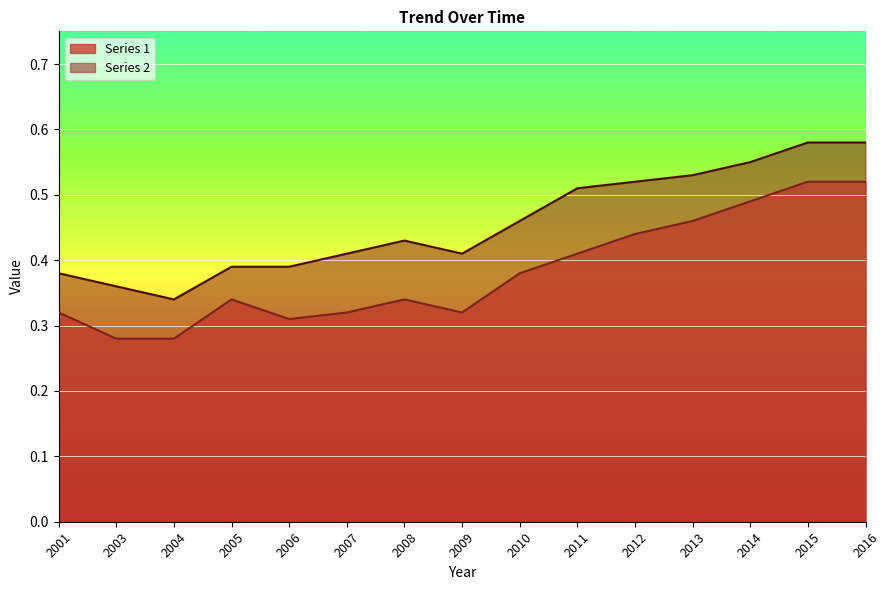

Between 2010 and 2006, which is larger?

2010